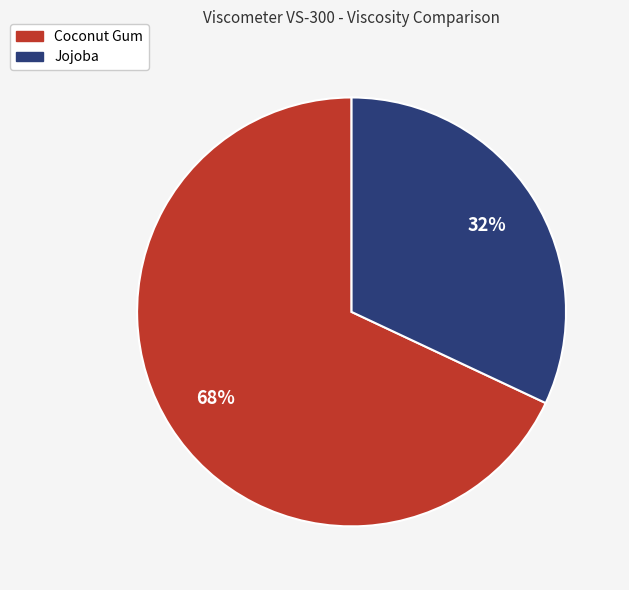

Does any single category account for the majority?

Yes